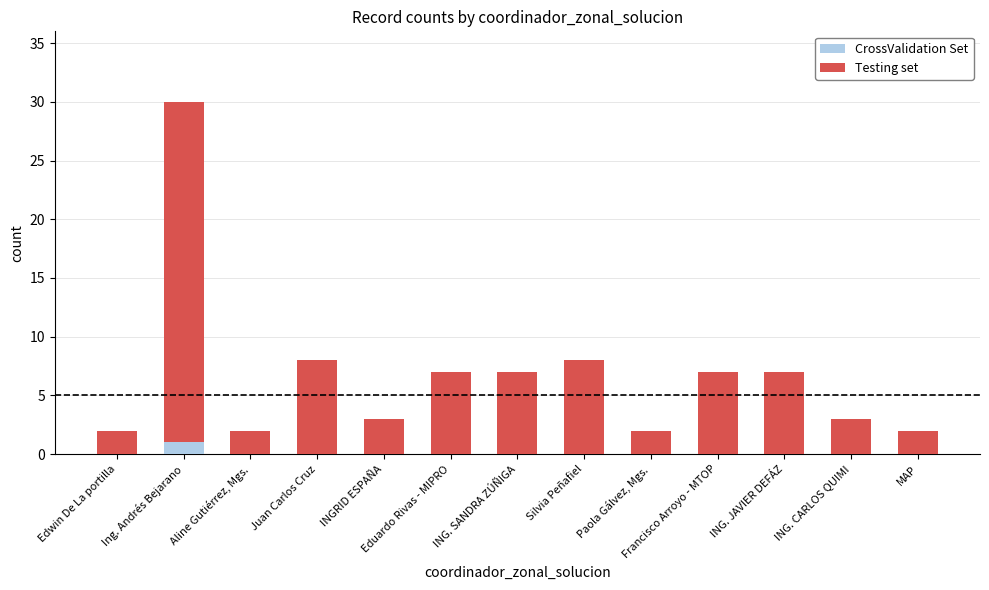

What is the minimum value shown in the chart?

2